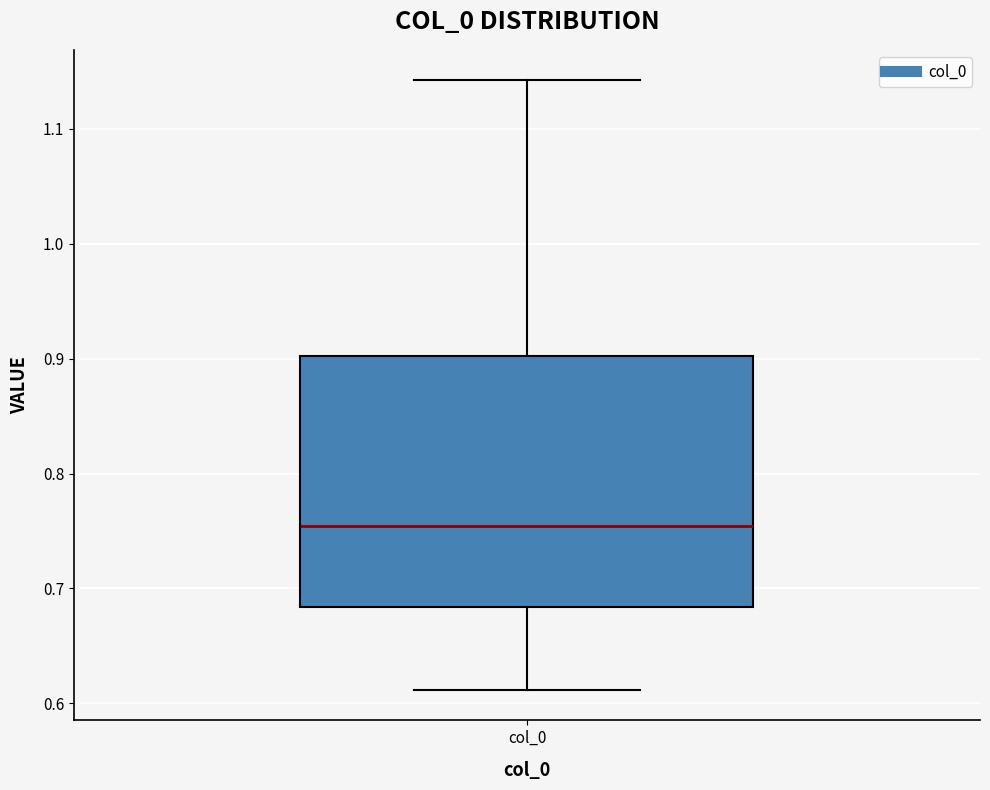

Where does the upper whisker of the box for col_0 end on the y-axis? The values are not printed on the chart, so give them approximately, as read against the axis.

1.14